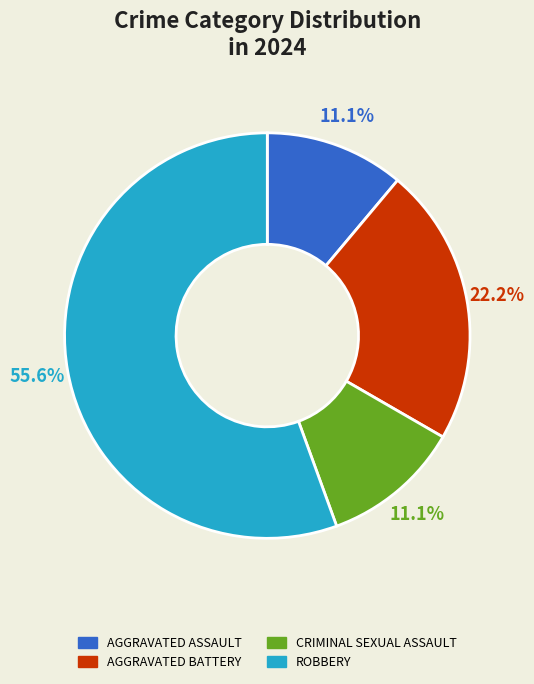

Is there any slice that represents more than half of the pie?

Yes